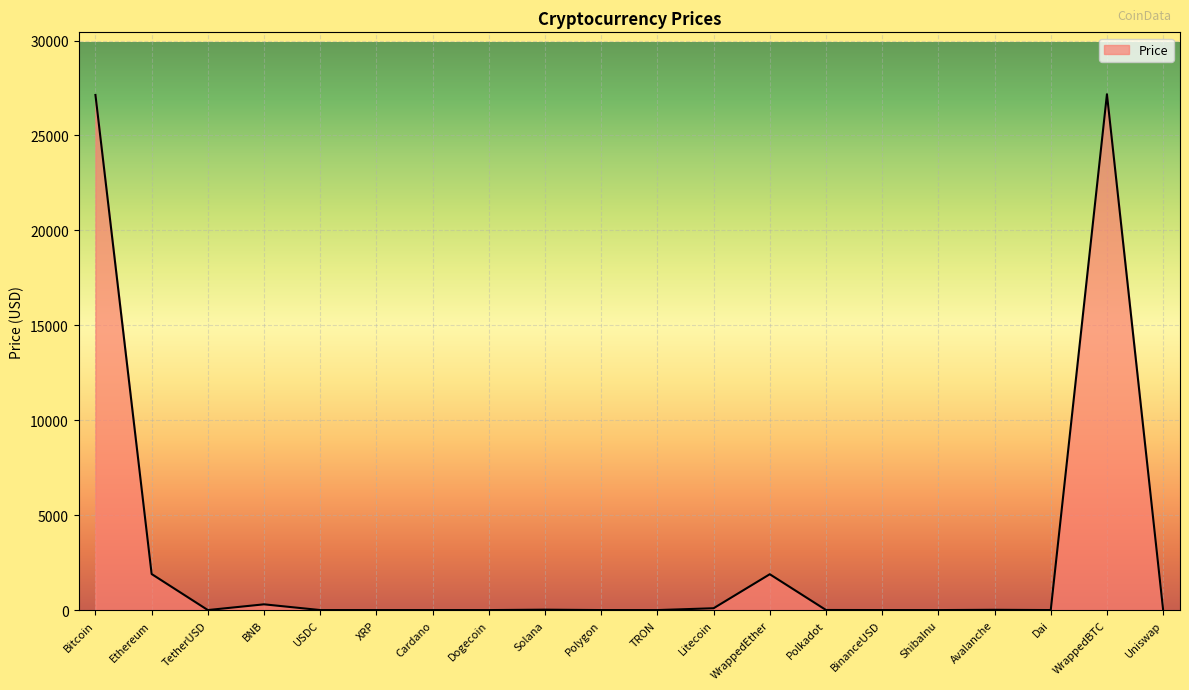

The chart shows a value of 45623.9 at WrappedBTC. True or false?

False